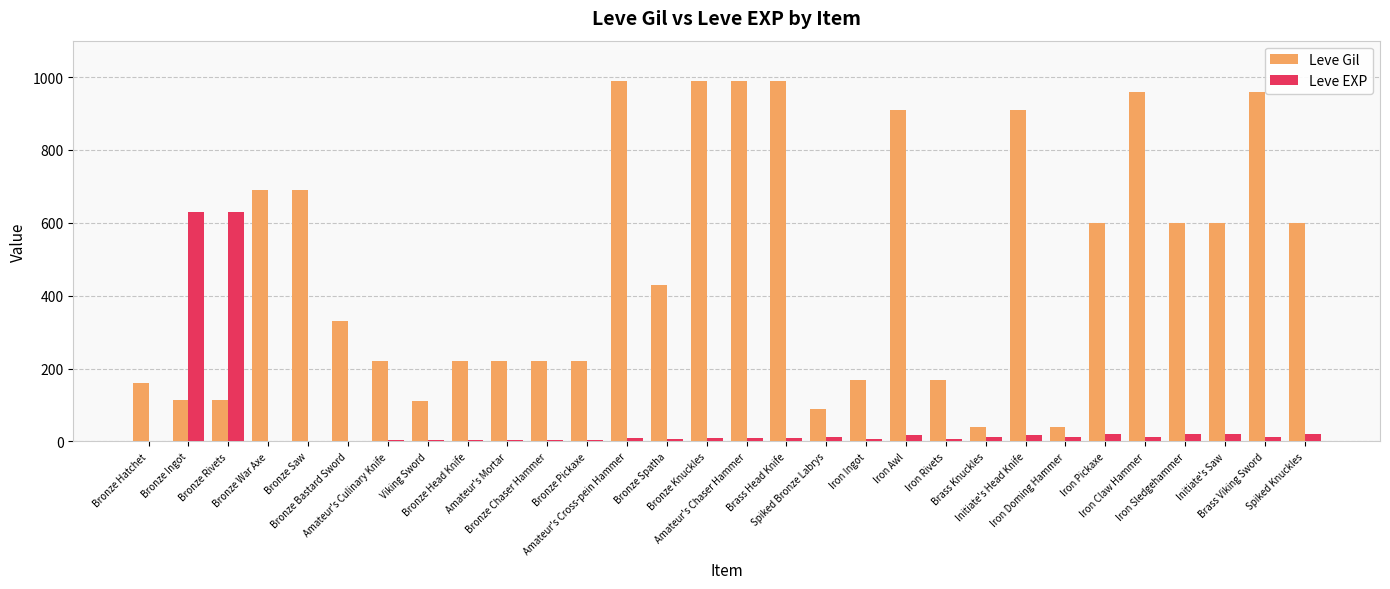

The value of Leve Gil at Spiked Knuckles is 158. True or false?

False